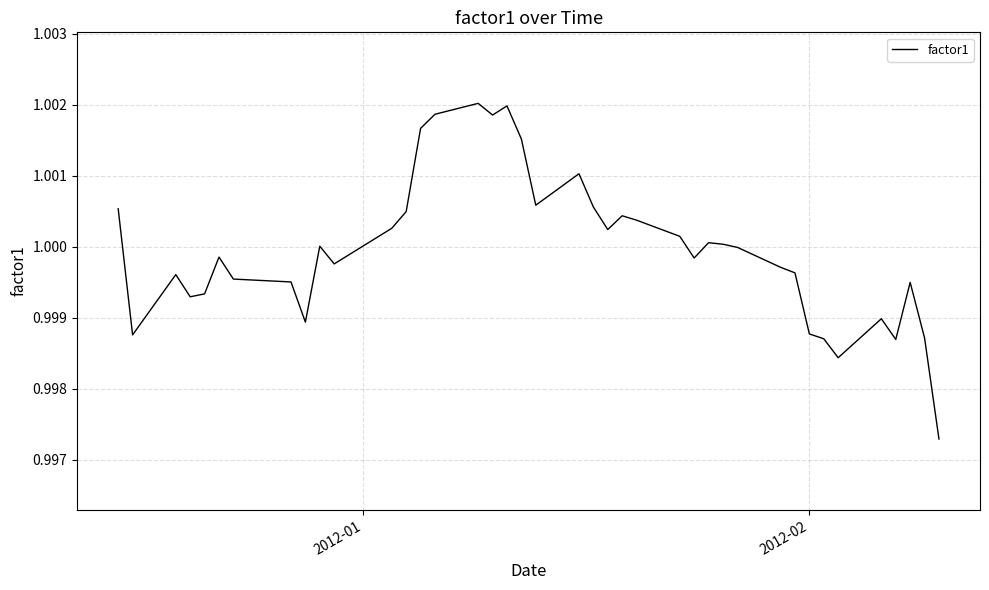

How many lines are shown in the chart?

1